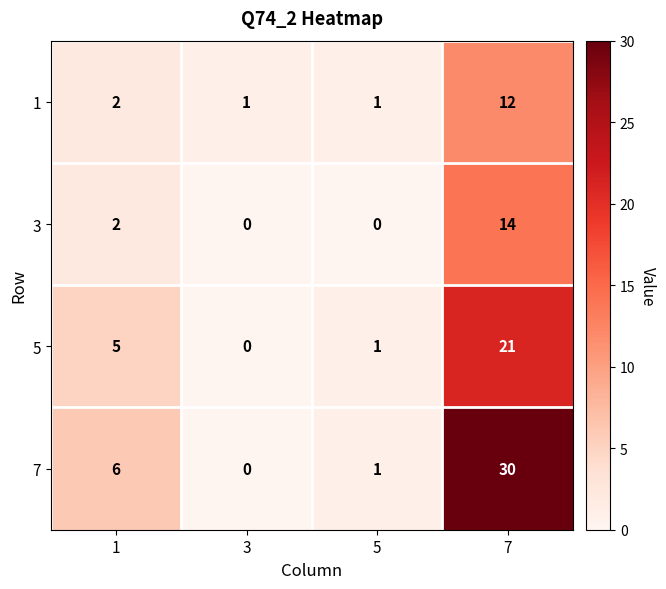

Rank the series by their maximum value, from lowest to highest.

1, 3, 5, 7